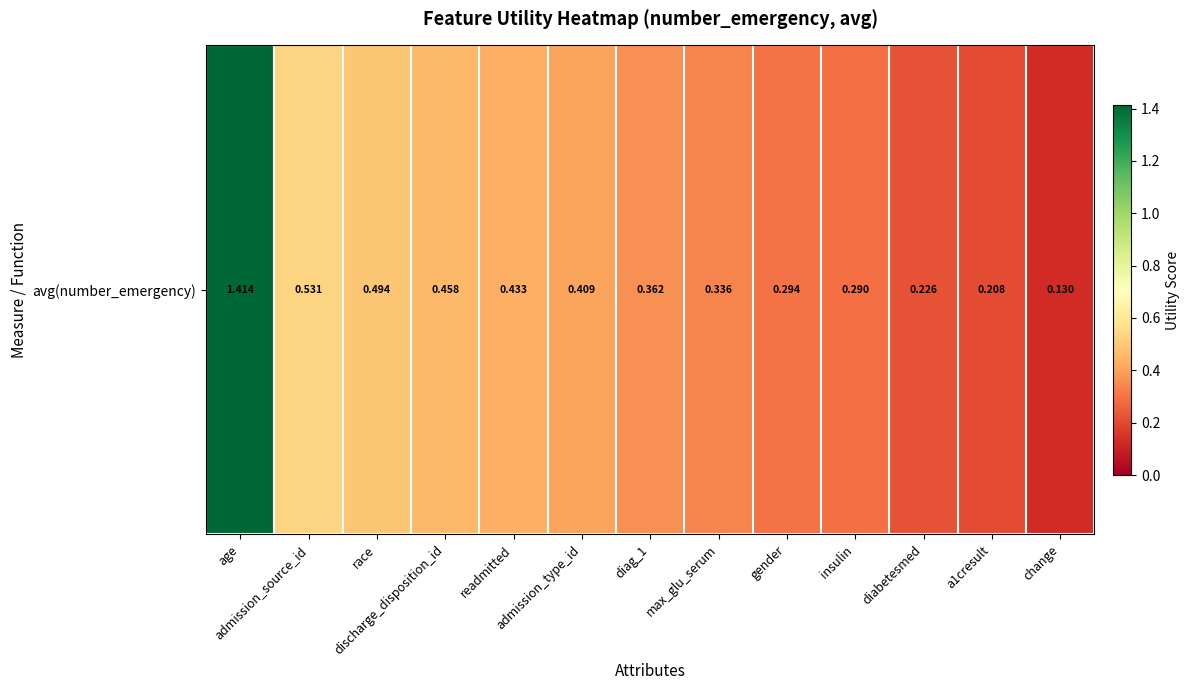

Reading left to right, what are all the values shown in this chart?

age=1.4	admission_source_id=0.5	race=0.5	discharge_disposition_id=0.5	readmitted=0.4	admission_type_id=0.4	diag_1=0.4	max_glu_serum=0.3	gender=0.3	insulin=0.3	diabetesmed=0.2	a1cresult=0.2	change=0.1